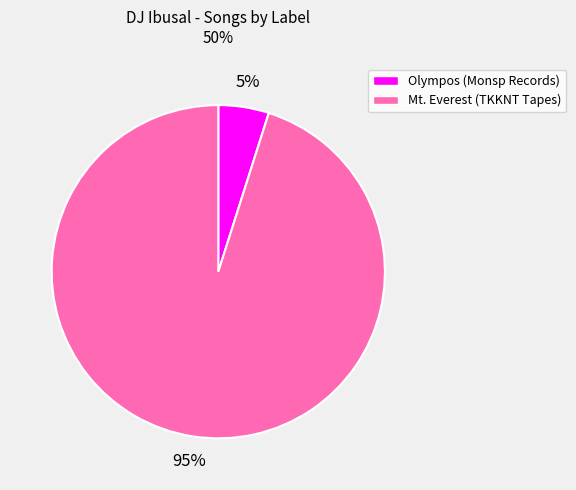

Is the sum of Olympos (Monsp Records) and Mt. Everest (TKKNT Tapes) greater than half?

Yes